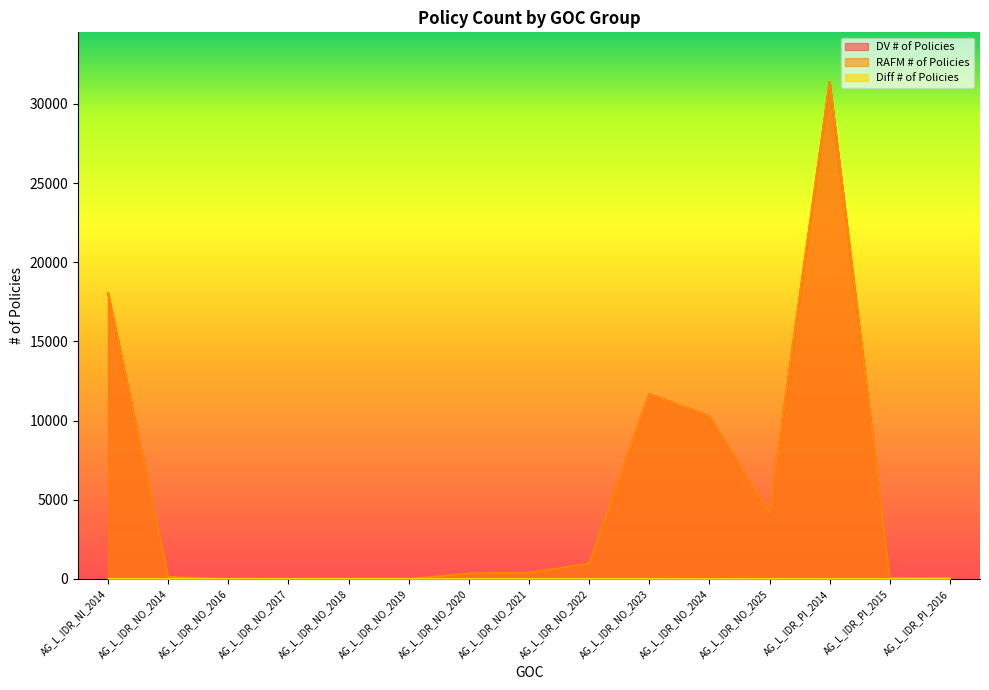

At which label does Diff # of Policies reach its peak?

AG_L_IDR_NO_2020